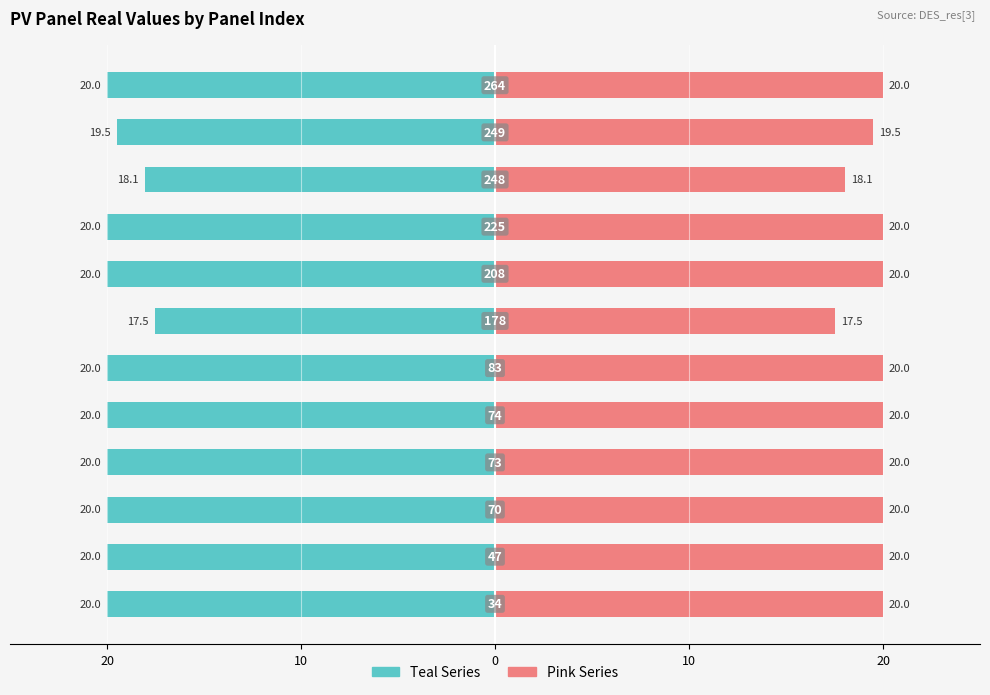

What is the average value of the Right (Pink) series?

19.6